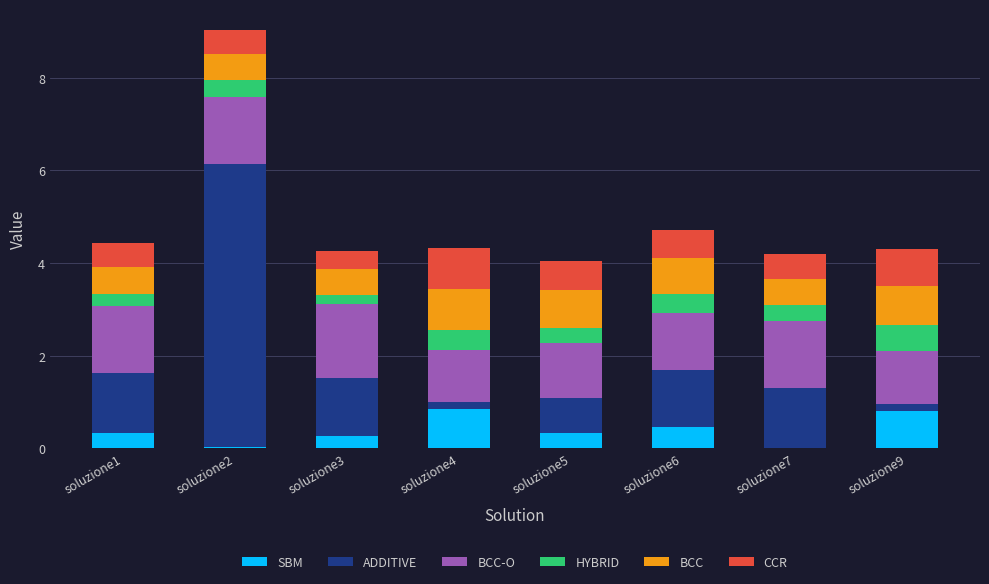

At which category is the sum across all series the highest?

soluzione2